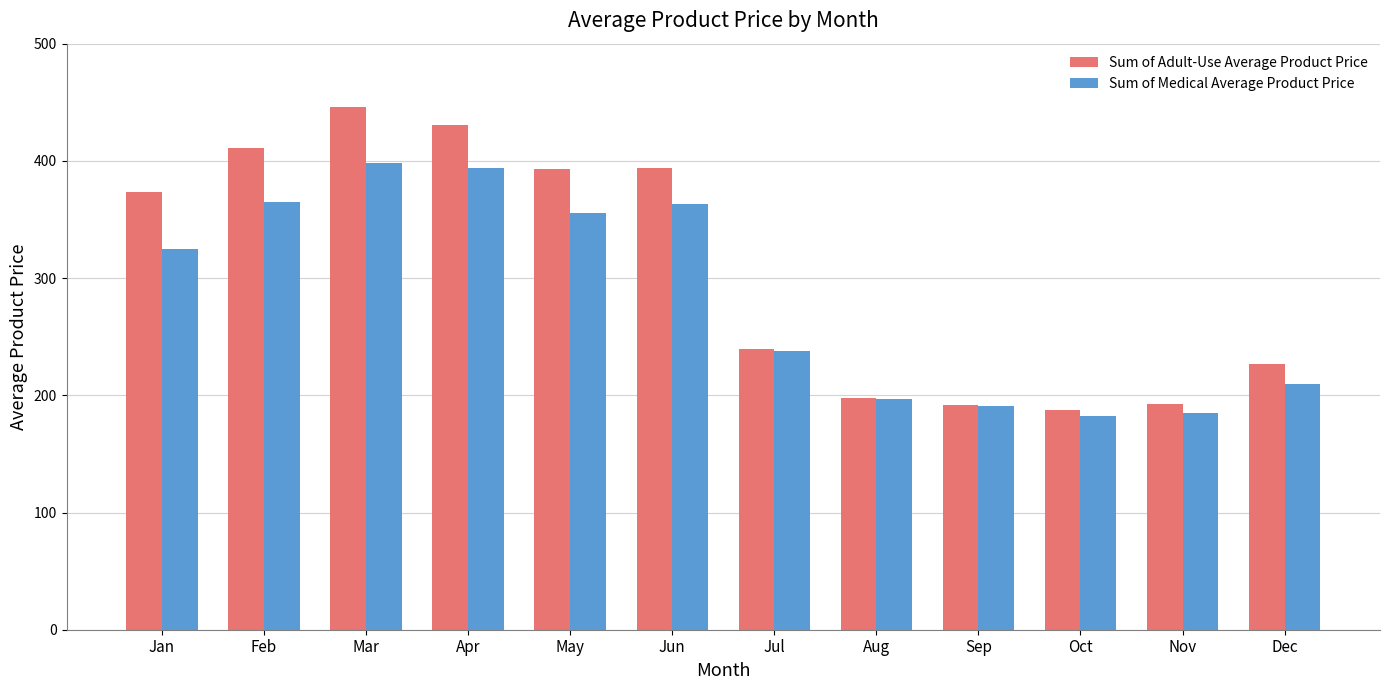

Is it true that Sum of Medical Average Product Price equals 182.4 at Oct?

True